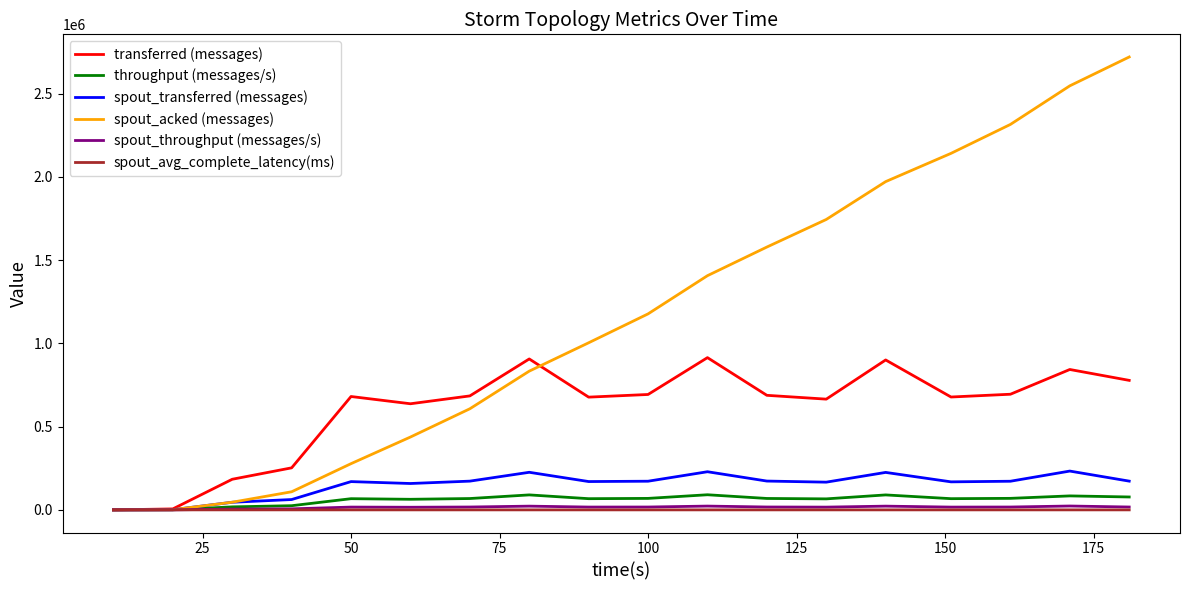

What is the greatest value displayed?

2720020.0